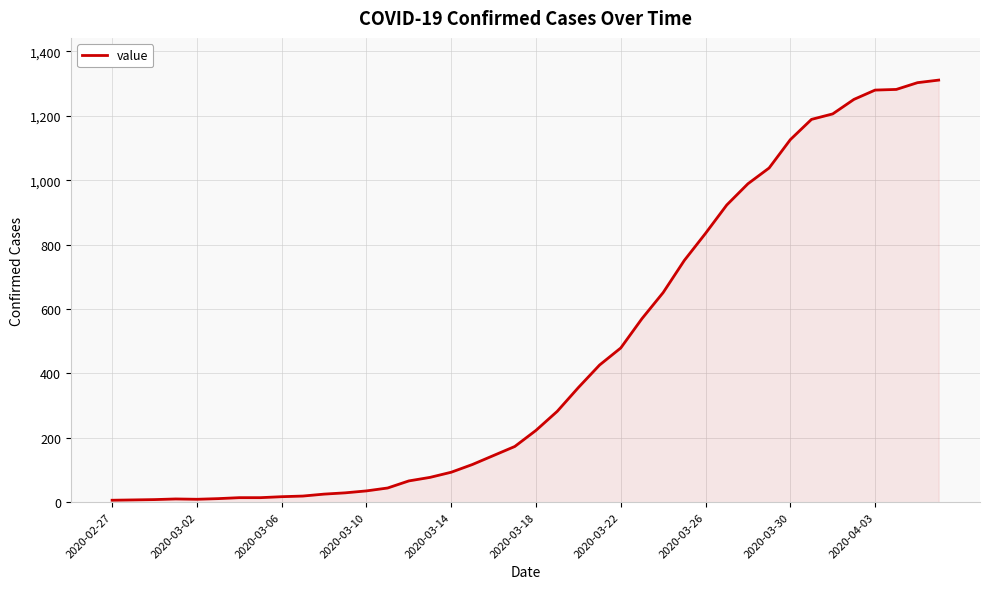

What is the greatest value displayed?

1311